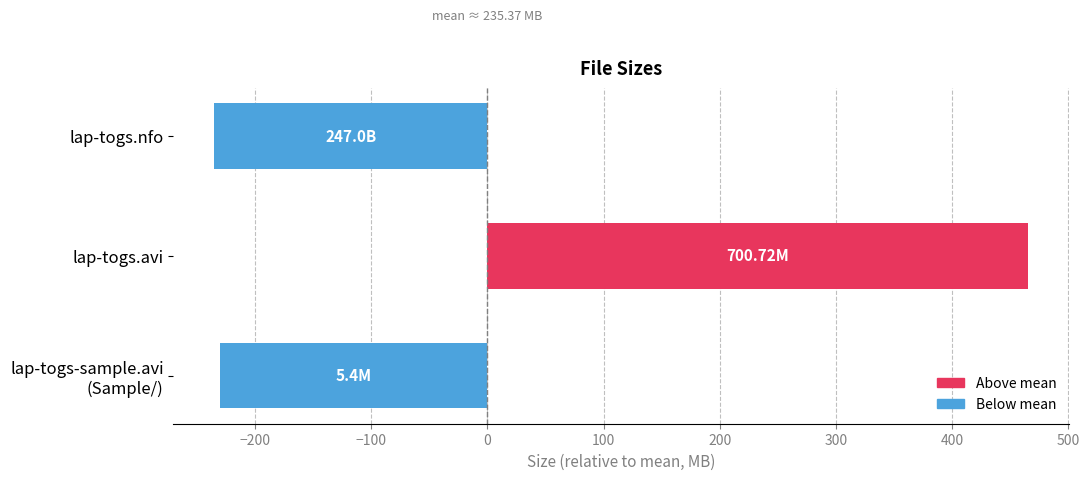

What is the change in value from lap-togs.avi to lap-togs.nfo?

-700.7